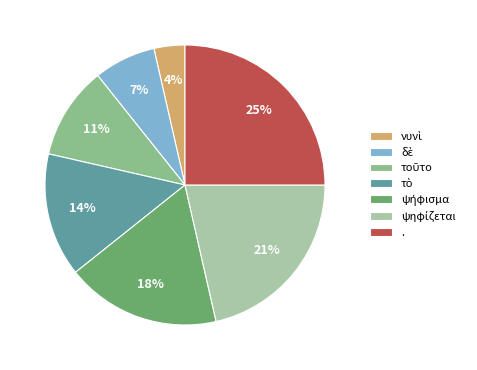

What percentage is the . slice, to the nearest percent?

25%